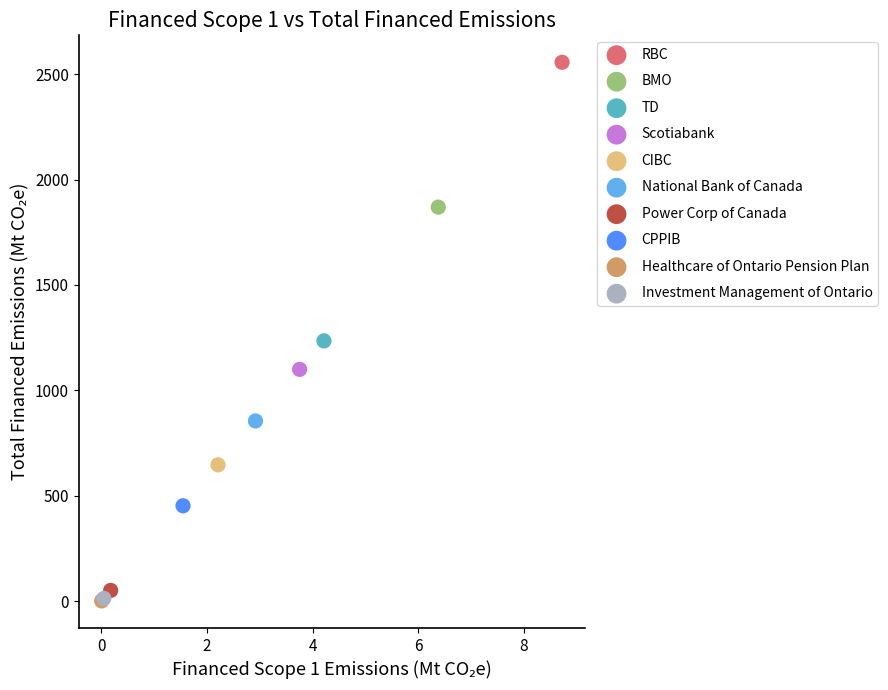

What are all the series names shown in the legend?

RBC, BMO, TD, Scotiabank, CIBC, National Bank of Canada, Power Corp of Canada, CPPIB, Healthcare of Ontario Pension Plan, Investment Management of Ontario